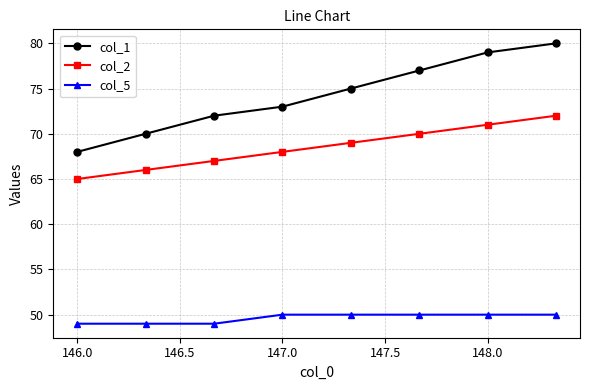

True or false: col_2 and col_1 intersect in this chart.

False